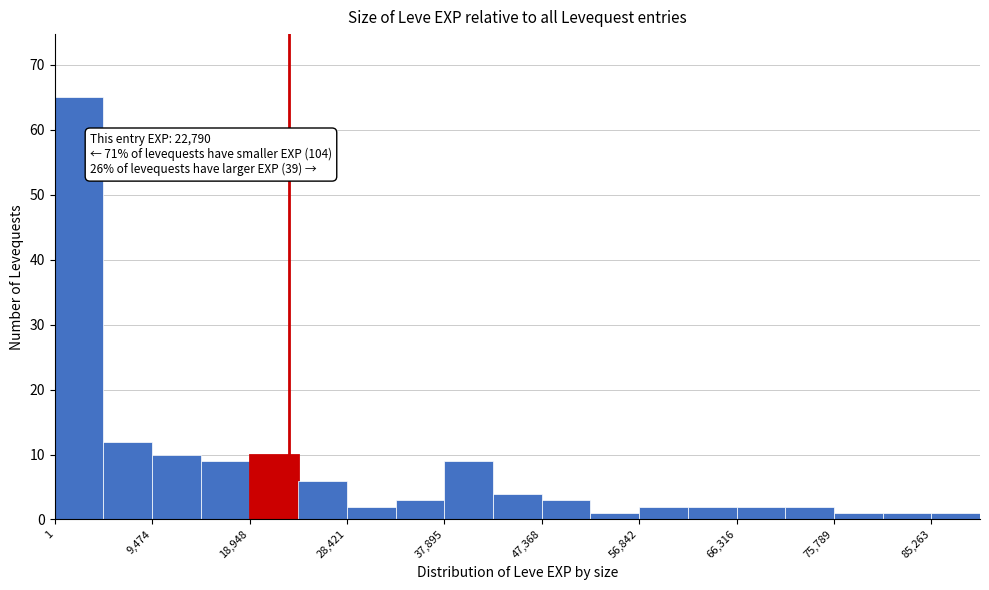

Over which range of the x-axis is the bar tallest?

0 to 5000